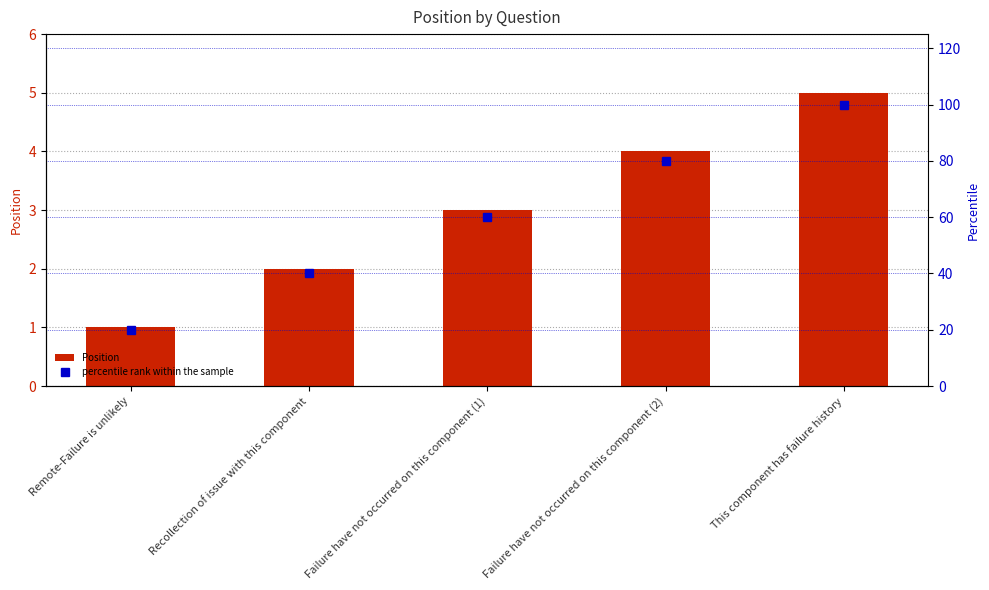

What is the minimum value shown in the chart?

1